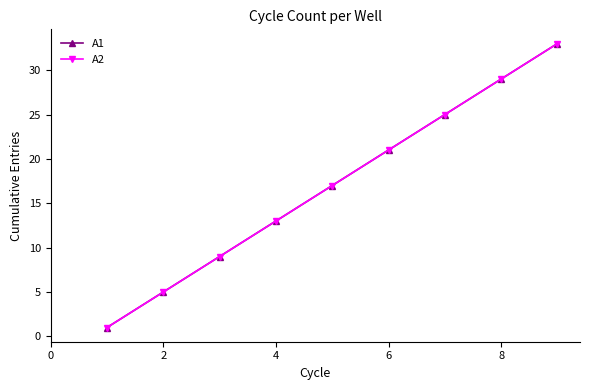

Does the chart have visible grid lines?

No